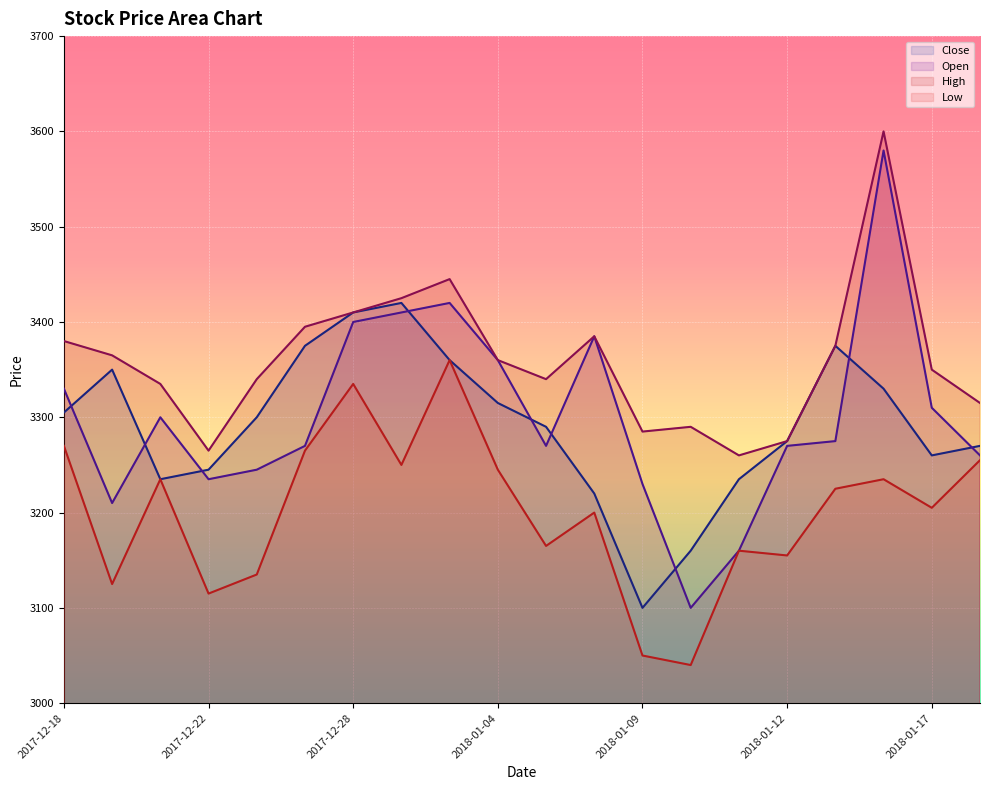

Which series has the largest total across all categories?

High